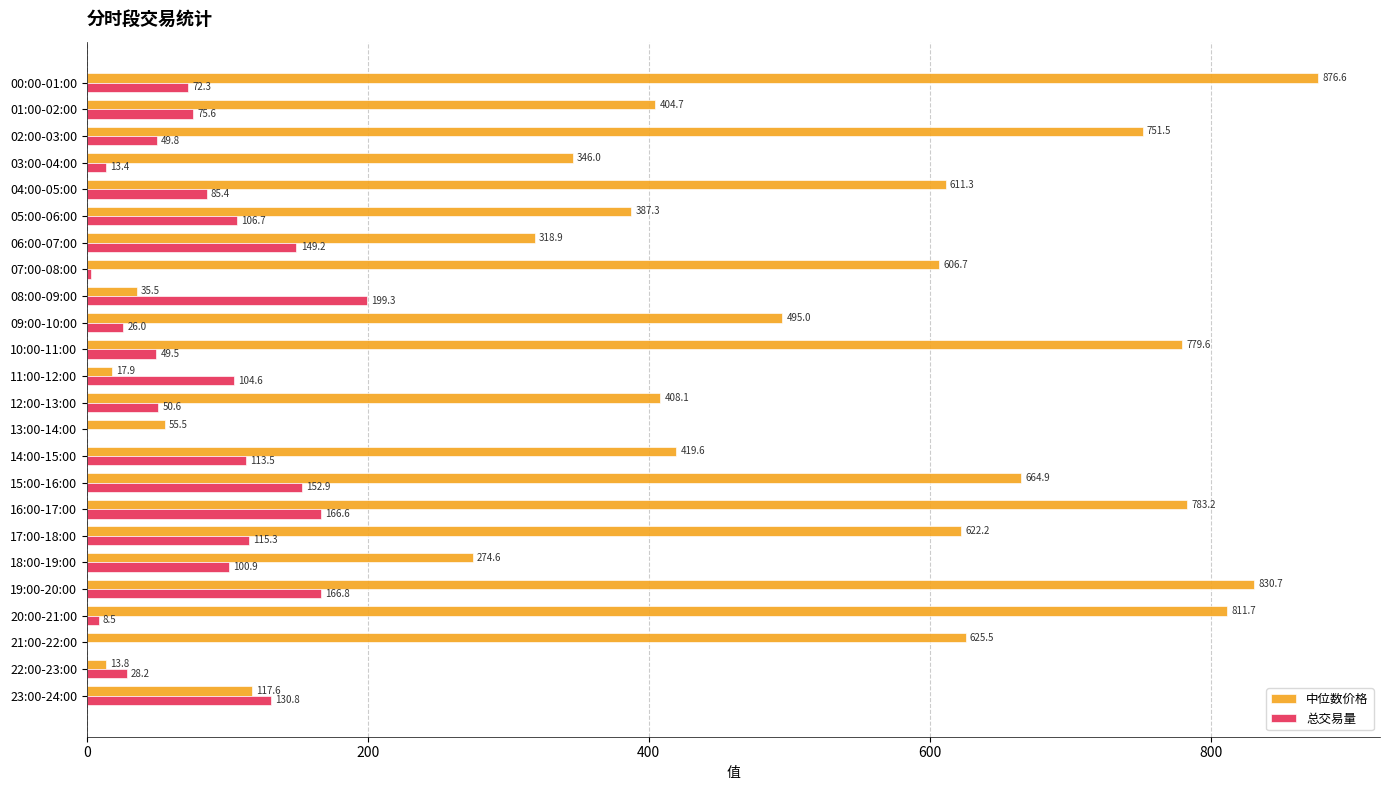

Read the 总交易量 value at 20:00-21:00.

8.5